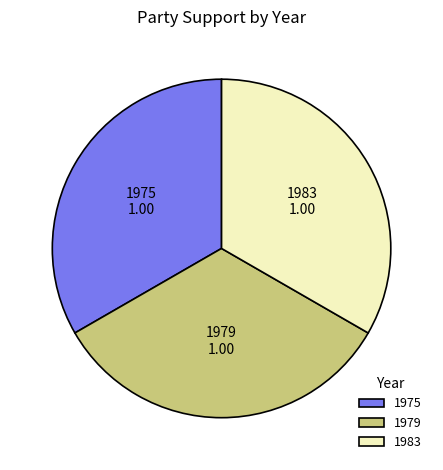

The 1983 slice represents 33% of the pie. True or false?

True